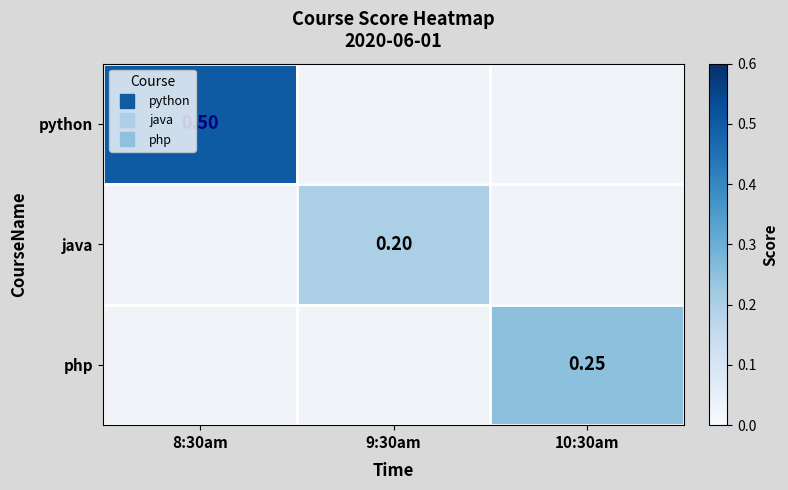

Which series has the widest spread of values?

python